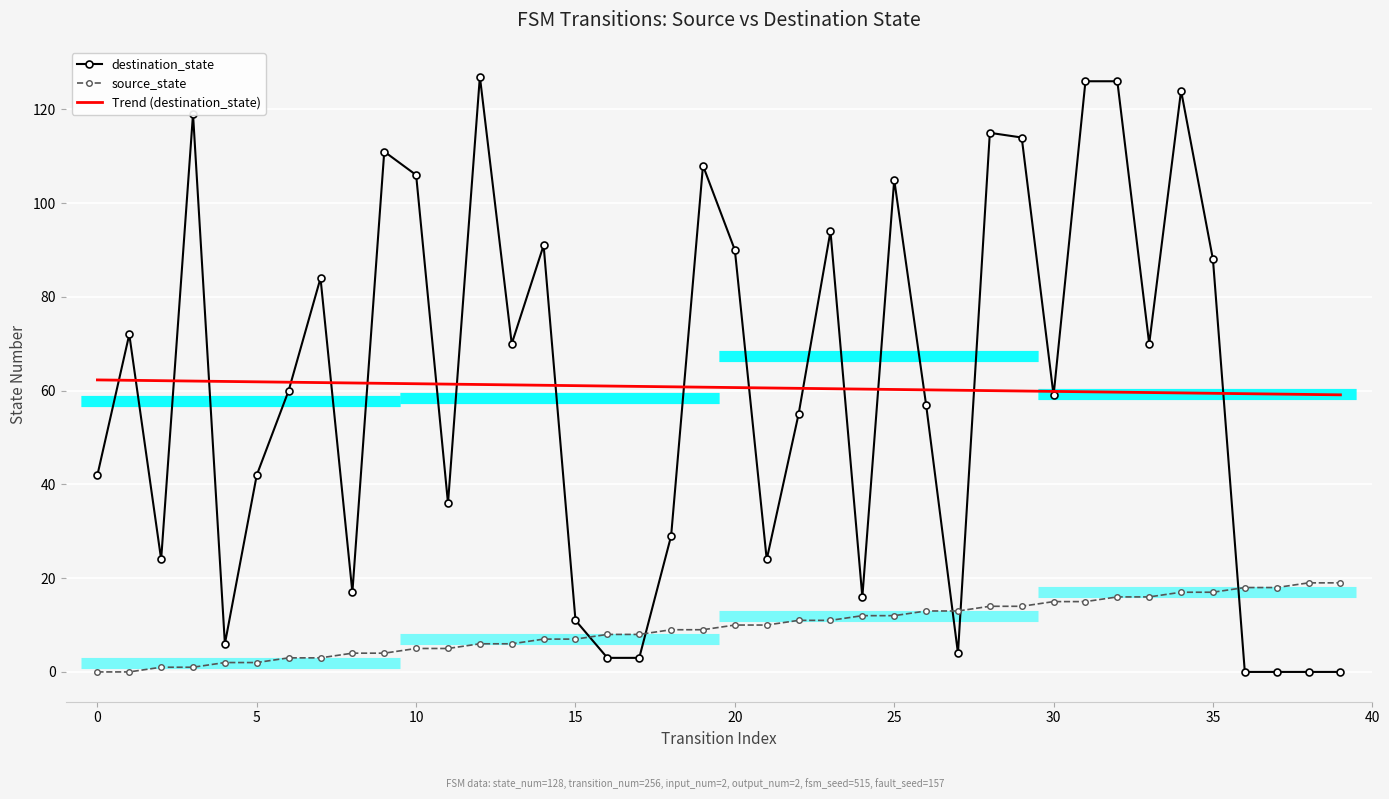

What is the sum of the destination_state values at 28 and 27?

119.0